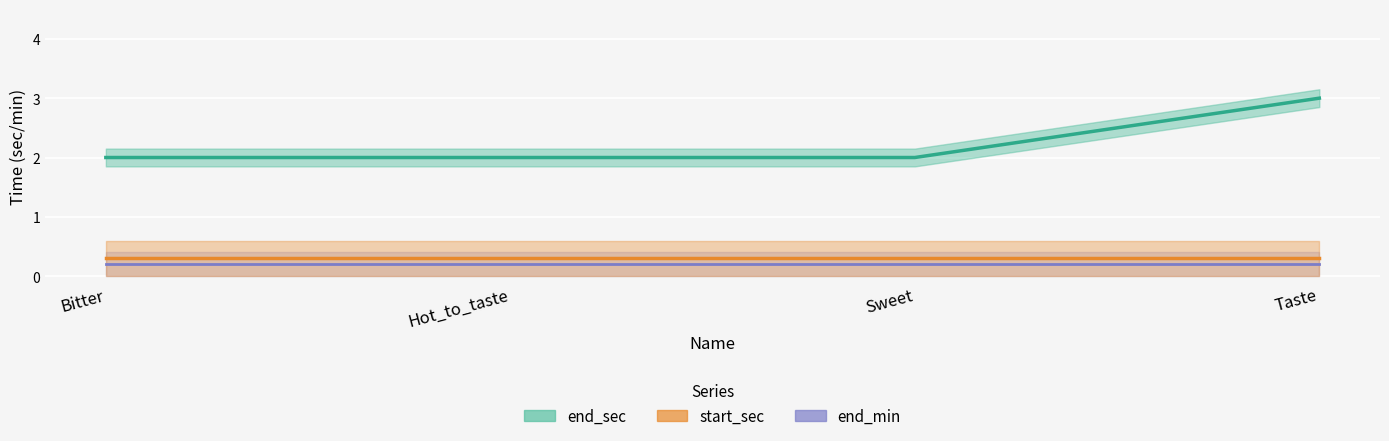

Which has a higher value, Sweet or Bitter?

Sweet